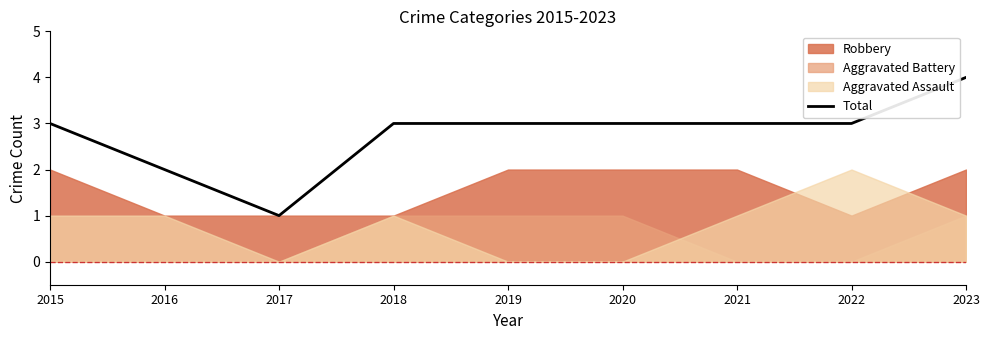

What is the difference between the maximum and second lowest values?

2